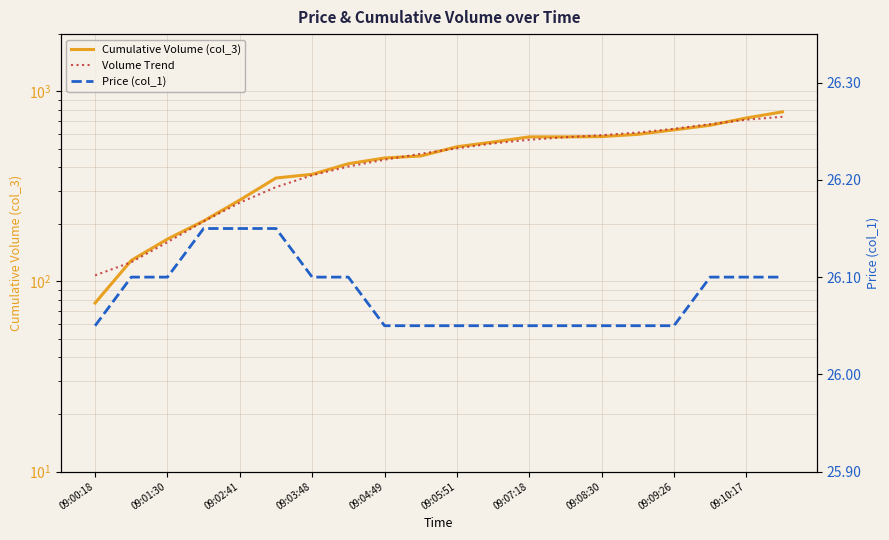

Rank the series at 19 from highest to lowest value.

Cumulative Volume (col_3), Volume Trend, Price (col_1)